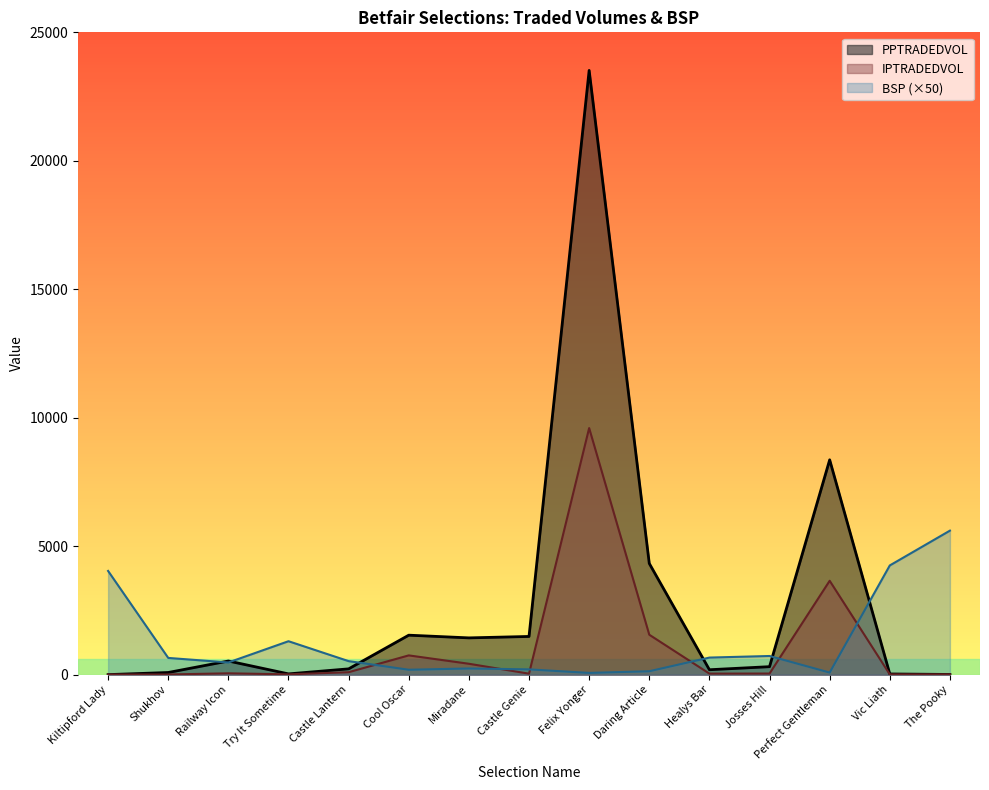

At which category does IPTRADEDVOL reach its first local valley?

Try It Sometime